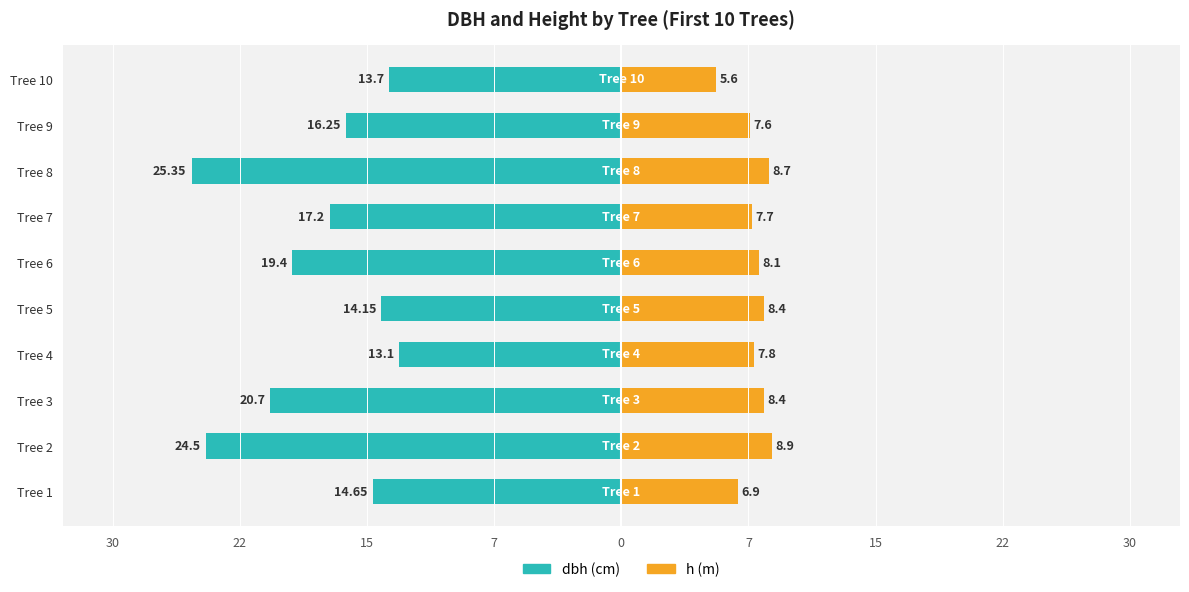

True or false: dbh has a value of -23.1 at Tree 4.

False